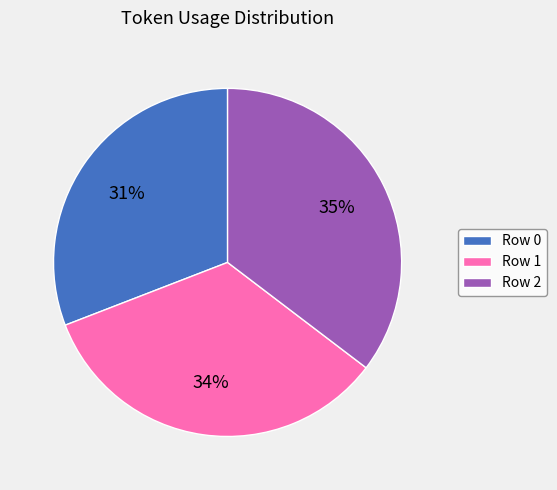

To the nearest percent, what is the average slice percentage?

33%